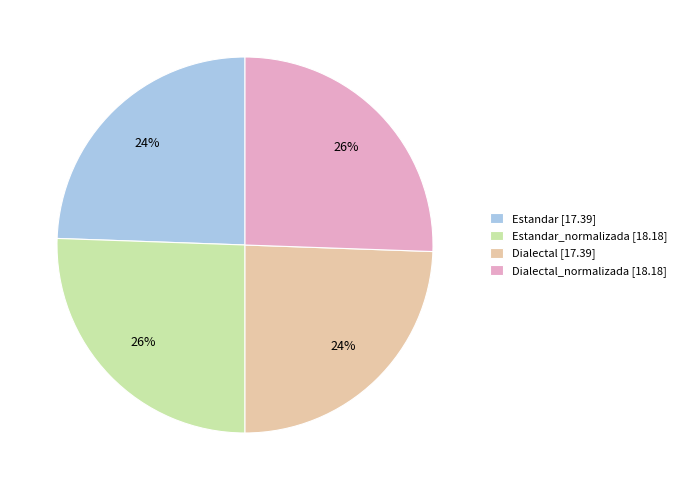

Is Estandar [17.39] the majority of the pie?

No